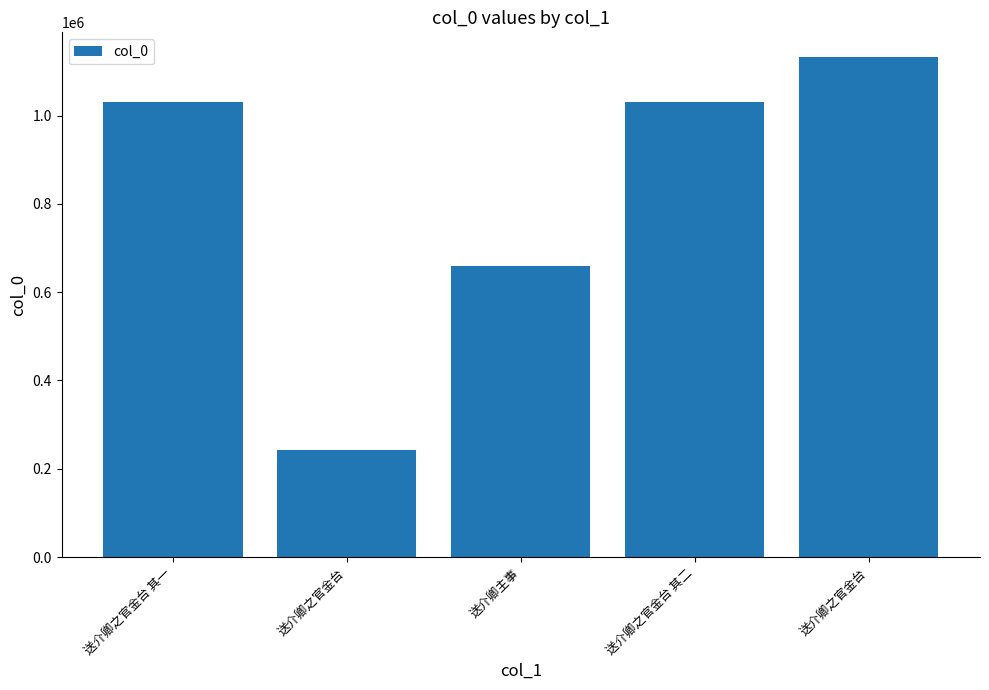

Where is the data nearest to the value 686661?

送介卿主事